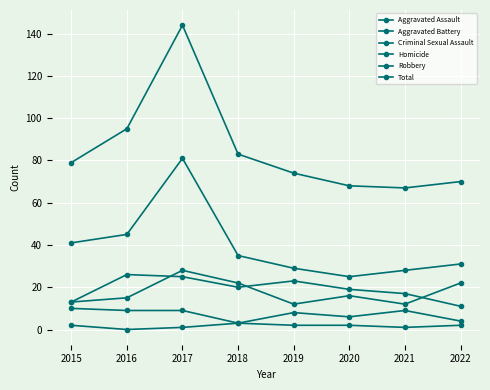

List the series in order of their peak value, lowest first.

Homicide, Criminal Sexual Assault, Aggravated Assault, Aggravated Battery, Robbery, Total